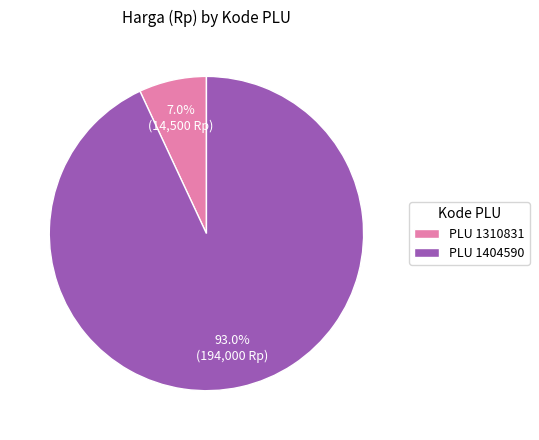

Is there a majority slice in this chart?

Yes